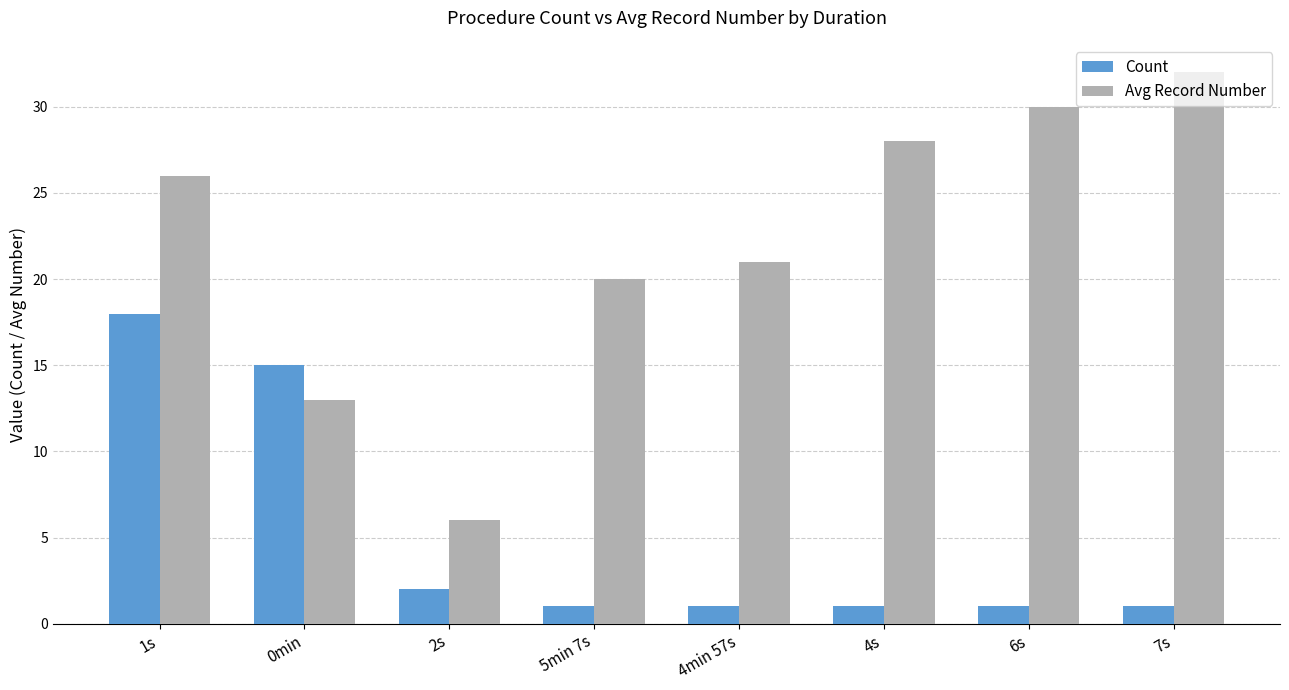

Rank the series by their maximum value, from highest to lowest.

Avg Record Number, Count